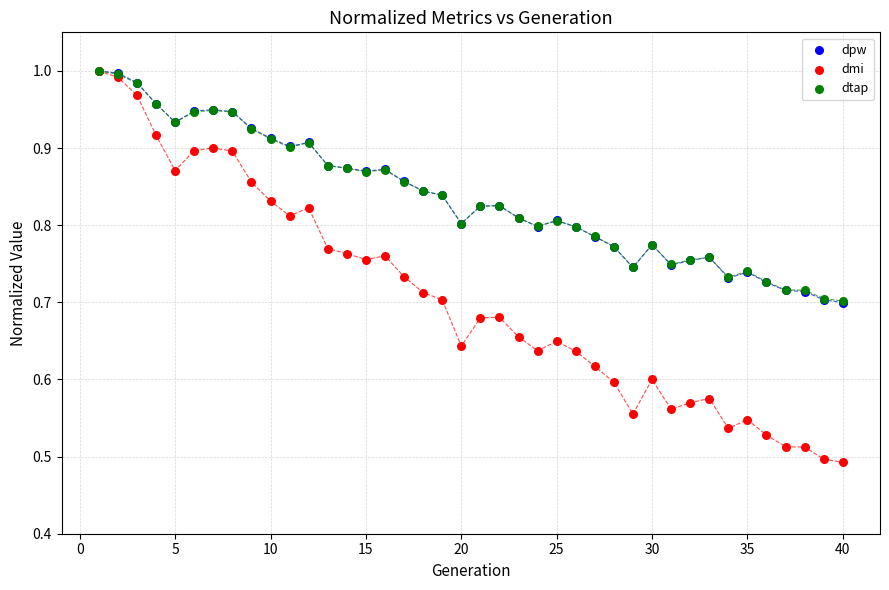

What are all the series names shown in the legend?

dpw, dmi, dtap